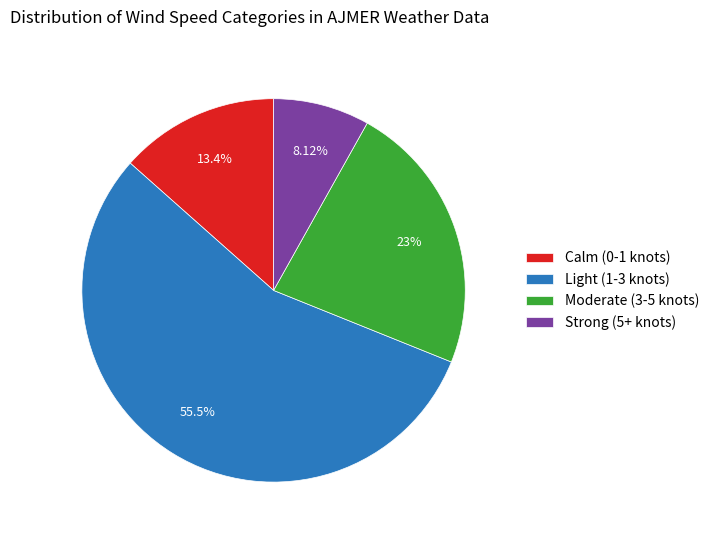

What is the ratio of the value at Moderate (3-5 knots) to the value at Strong (5+ knots)?

2.8